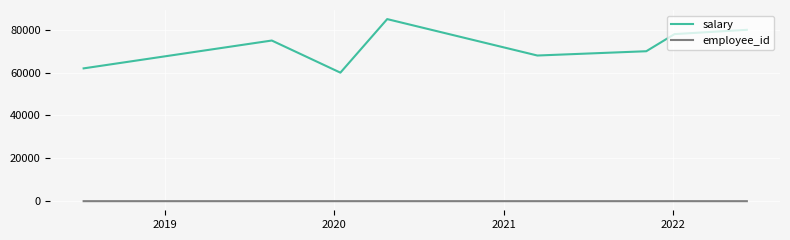

What is the difference between the maximum and second lowest values in the salary series?

23000